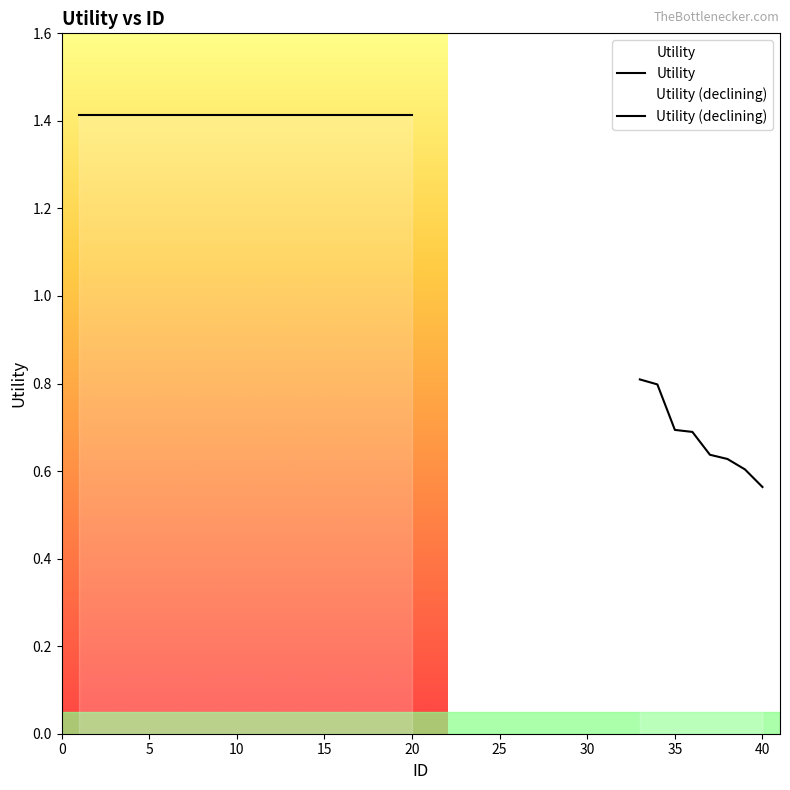

True or false: Utility and Utility (declining) cross at least once.

False